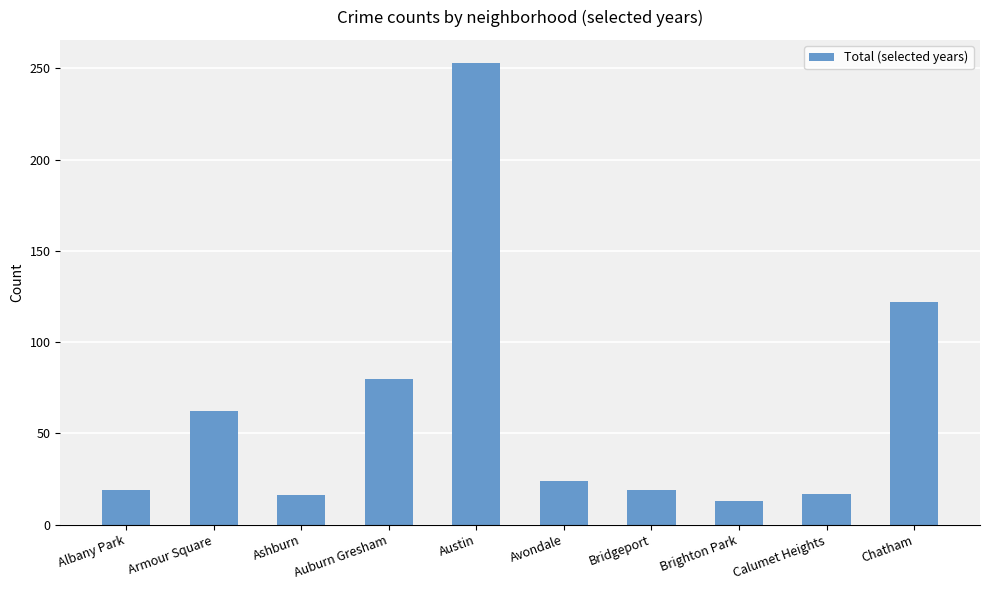

What is the ratio of the value at Ashburn to the value at Brighton Park?

1.2